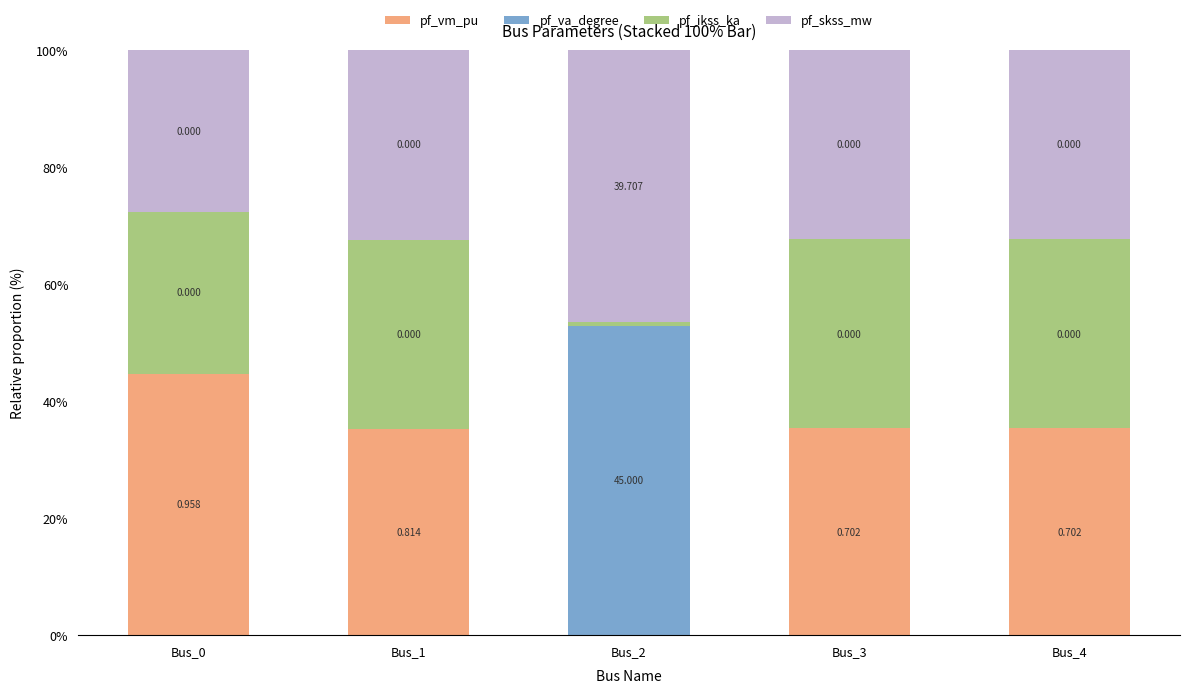

What is the sum of all pf_vm_pu values?

150.5